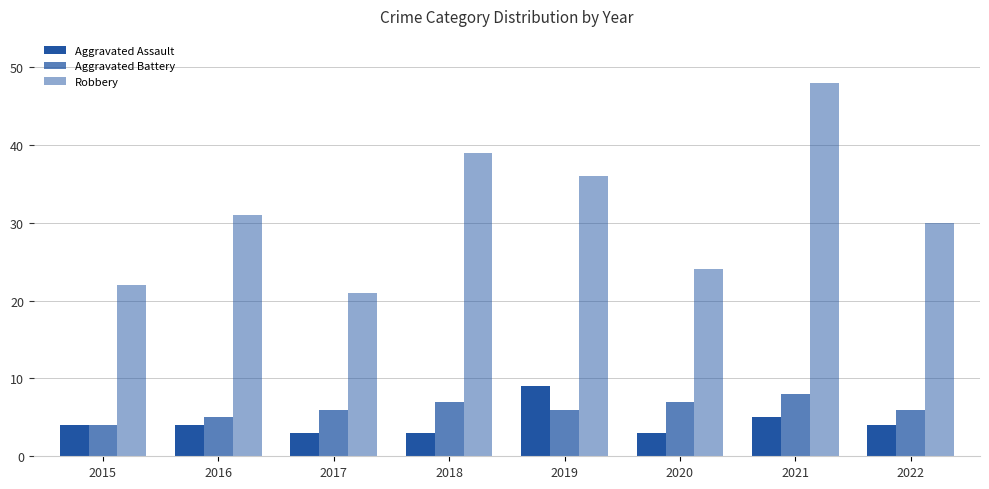

True or false: Robbery has a value of 7 at 2016.

False